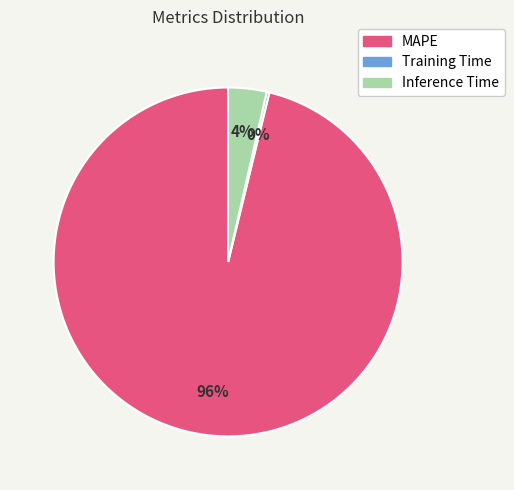

Does MAPE account for over 50% of the chart?

Yes